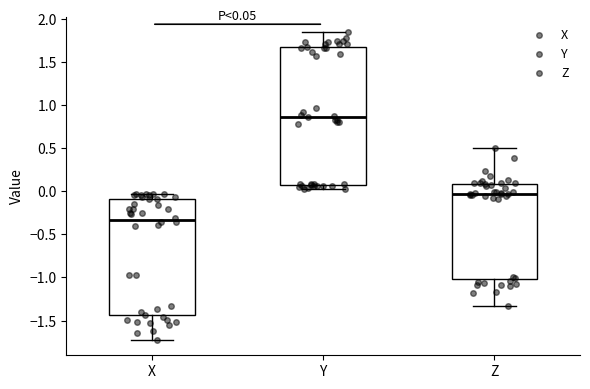

Which box's median line is the lowest?

X